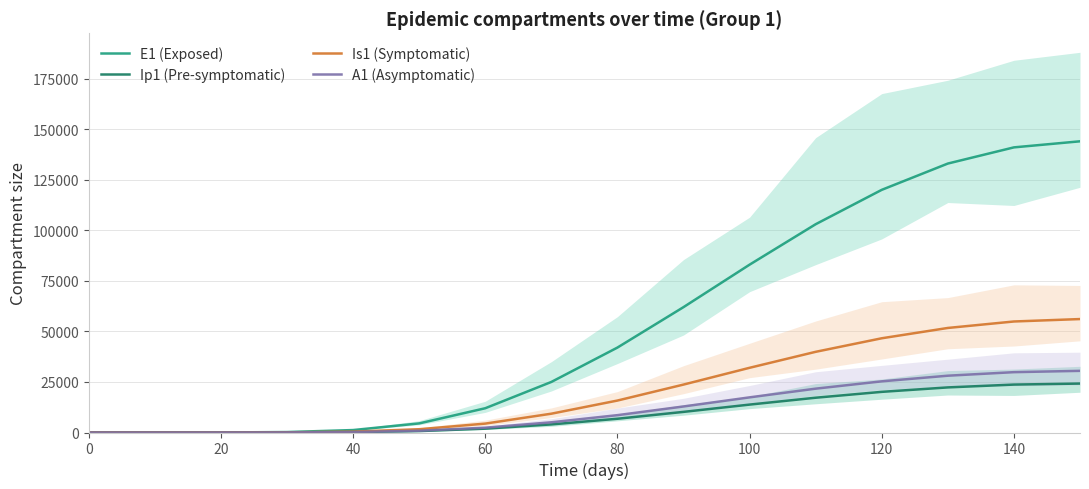

Rank the series by their maximum value, from highest to lowest.

E1 (Exposed), Is1 (Symptomatic), A1 (Asymptomatic), Ip1 (Pre-symptomatic)